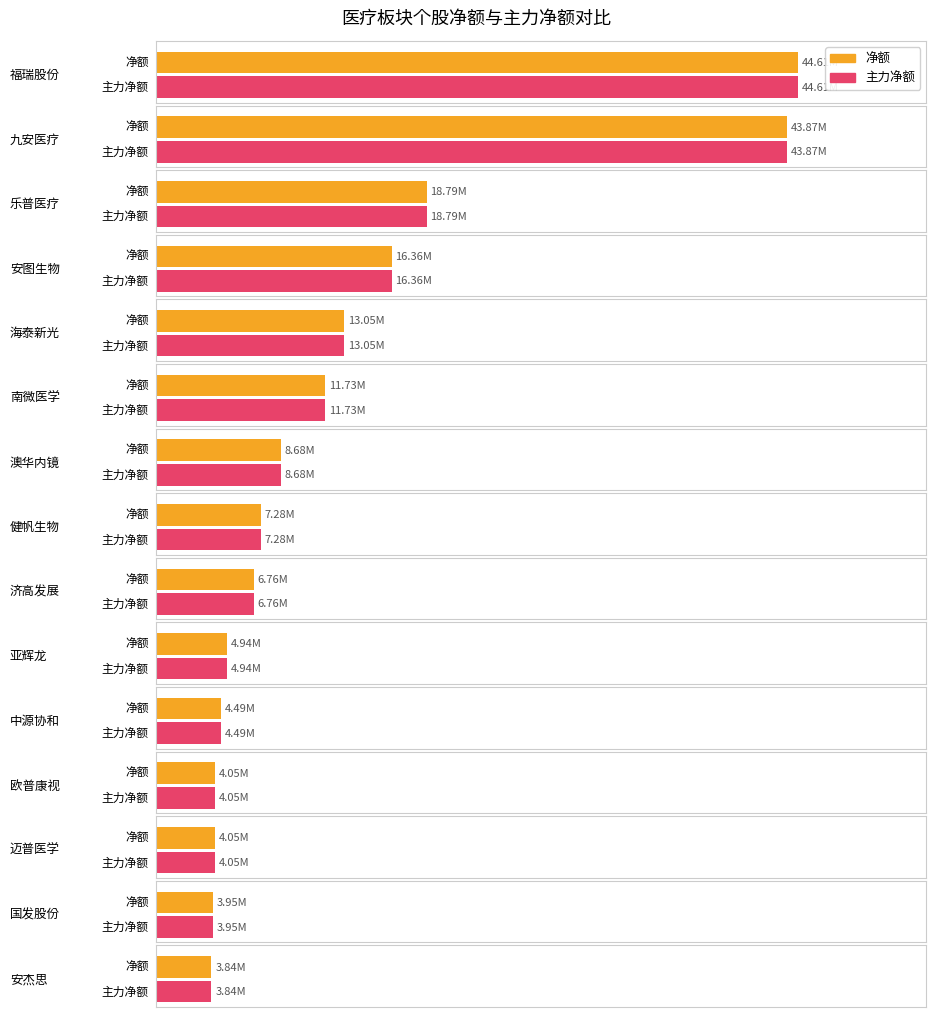

What is the maximum value for 净额?

44607410